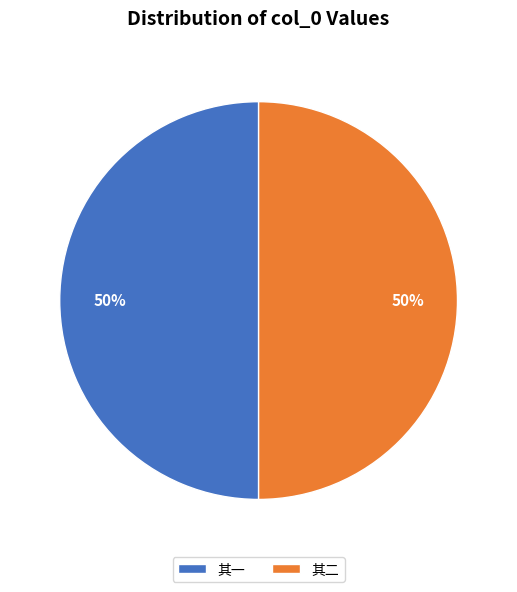

What percentage is the 其二 slice, to the nearest percent?

50%